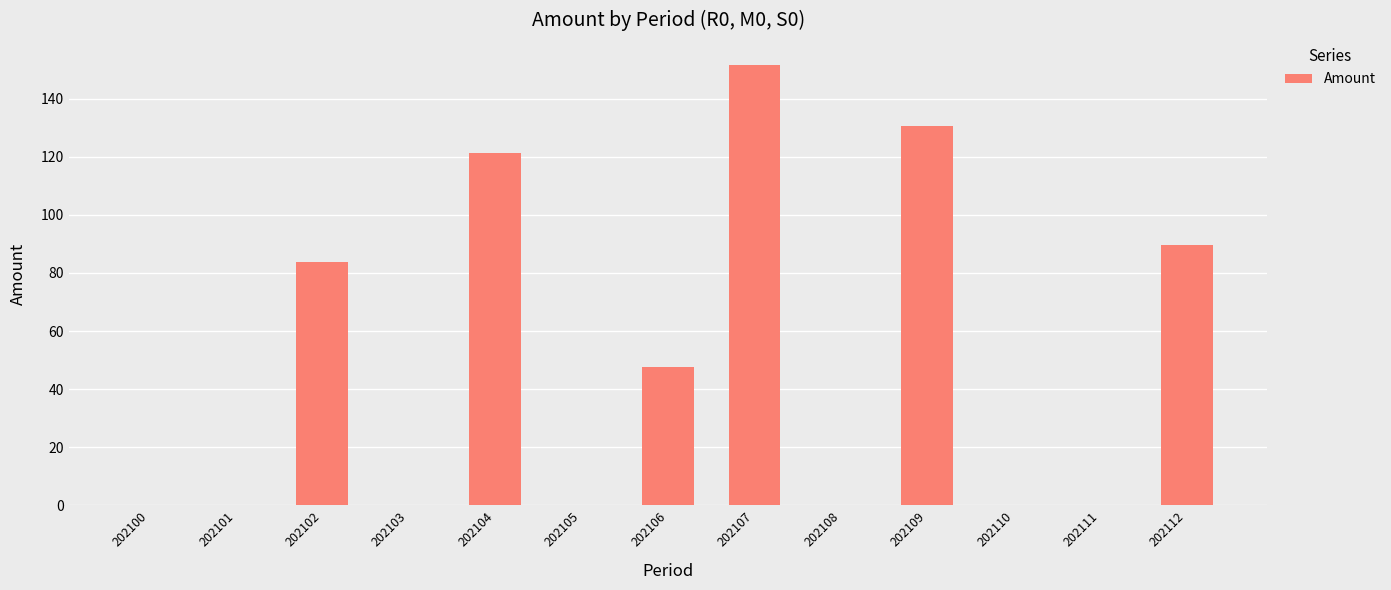

The chart shows a value of 47.5 at 202106. True or false?

True